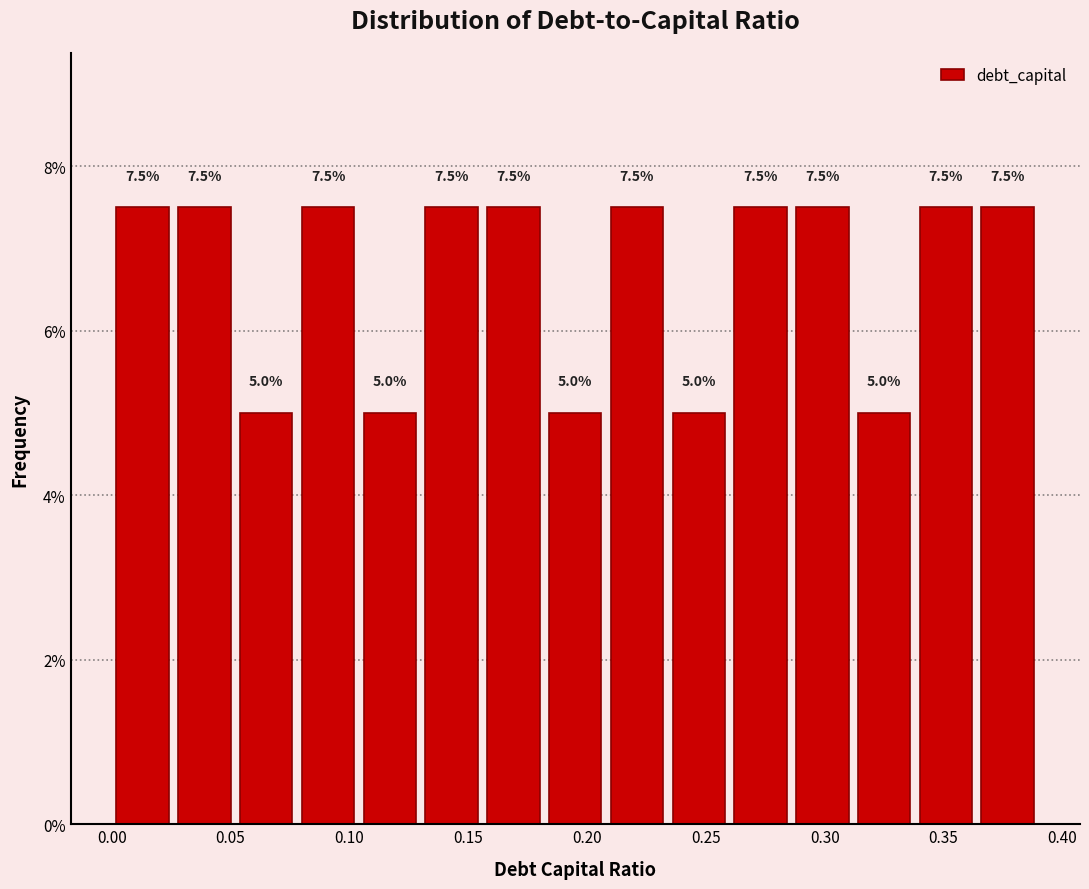

How tall is the bar that spans 0.234 to 0.260 on the x-axis? The bar edges are not printed on the chart, so give them approximately, as read against the axis.

5.0